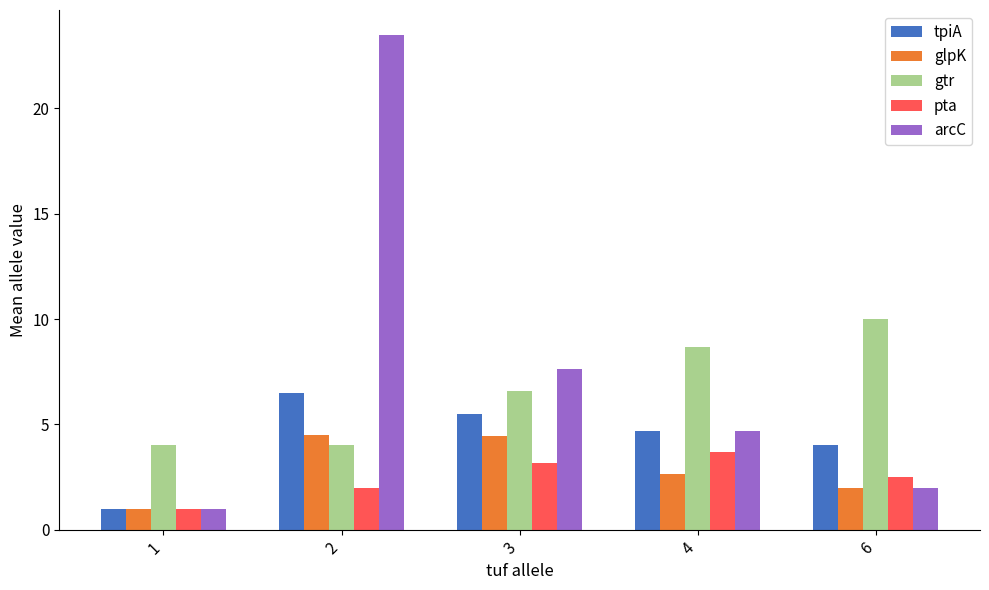

Are the bars horizontal?

No